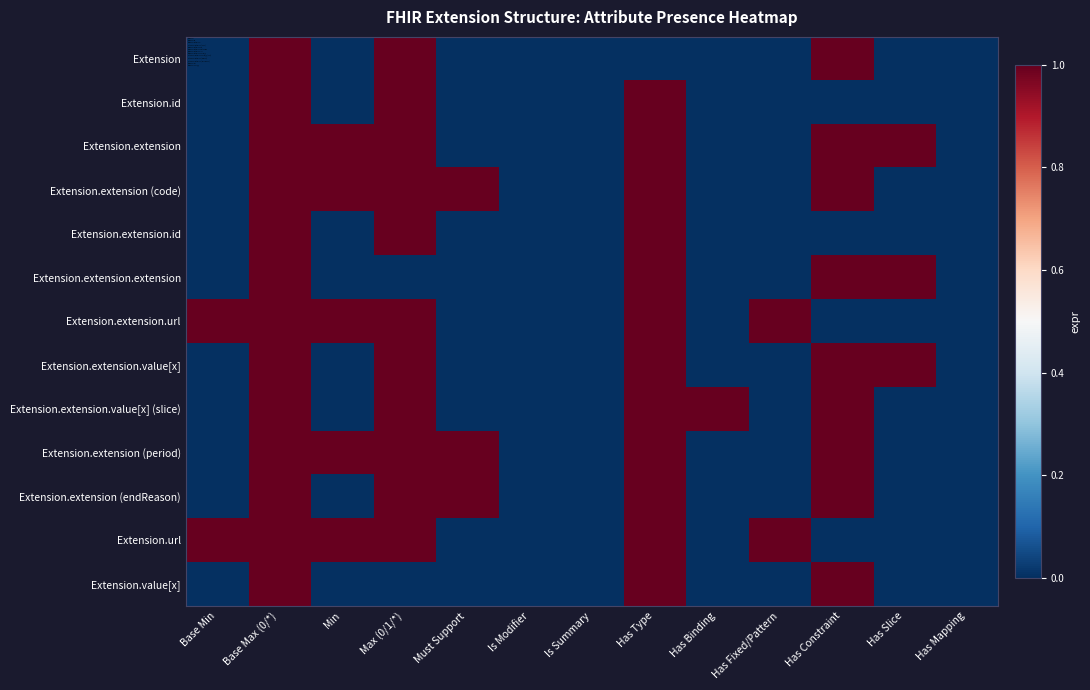

Reading left to right, transcribe all the data shown in this chart.

Extension: Base Min=0	Base Max (0/*)=1	Min=0	Max (0/1/*)=1	Must Support=0	Is Modifier=0	Is Summary=0	Has Type=0	Has Binding=0	Has Fixed/Pattern=0	Has Constraint=1	Has Slice=0	Has Mapping=0
Extension.id: Base Min=0	Base Max (0/*)=1	Min=0	Max (0/1/*)=1	Must Support=0	Is Modifier=0	Is Summary=0	Has Type=1	Has Binding=0	Has Fixed/Pattern=0	Has Constraint=0	Has Slice=0	Has Mapping=0
Extension.extension: Base Min=0	Base Max (0/*)=1	Min=2	Max (0/1/*)=1	Must Support=0	Is Modifier=0	Is Summary=0	Has Type=1	Has Binding=0	Has Fixed/Pattern=0	Has Constraint=1	Has Slice=1	Has Mapping=0
Extension.extension (code): Base Min=0	Base Max (0/*)=1	Min=1	Max (0/1/*)=1	Must Support=1	Is Modifier=0	Is Summary=0	Has Type=1	Has Binding=0	Has Fixed/Pattern=0	Has Constraint=1	Has Slice=0	Has Mapping=0
Extension.extension.id: Base Min=0	Base Max (0/*)=1	Min=0	Max (0/1/*)=1	Must Support=0	Is Modifier=0	Is Summary=0	Has Type=1	Has Binding=0	Has Fixed/Pattern=0	Has Constraint=0	Has Slice=0	Has Mapping=0
Extension.extension.extension: Base Min=0	Base Max (0/*)=1	Min=0	Max (0/1/*)=0	Must Support=0	Is Modifier=0	Is Summary=0	Has Type=1	Has Binding=0	Has Fixed/Pattern=0	Has Constraint=1	Has Slice=1	Has Mapping=0
Extension.extension.url: Base Min=1	Base Max (0/*)=1	Min=1	Max (0/1/*)=1	Must Support=0	Is Modifier=0	Is Summary=0	Has Type=1	Has Binding=0	Has Fixed/Pattern=1	Has Constraint=0	Has Slice=0	Has Mapping=0
Extension.extension.value[x]: Base Min=0	Base Max (0/*)=1	Min=0	Max (0/1/*)=1	Must Support=0	Is Modifier=0	Is Summary=0	Has Type=1	Has Binding=0	Has Fixed/Pattern=0	Has Constraint=1	Has Slice=1	Has Mapping=0
Extension.extension.value[x] (slice): Base Min=0	Base Max (0/*)=1	Min=0	Max (0/1/*)=1	Must Support=0	Is Modifier=0	Is Summary=0	Has Type=1	Has Binding=1	Has Fixed/Pattern=0	Has Constraint=1	Has Slice=0	Has Mapping=0
Extension.extension (period): Base Min=0	Base Max (0/*)=1	Min=1	Max (0/1/*)=1	Must Support=1	Is Modifier=0	Is Summary=0	Has Type=1	Has Binding=0	Has Fixed/Pattern=0	Has Constraint=1	Has Slice=0	Has Mapping=0
Extension.extension (endReason): Base Min=0	Base Max (0/*)=1	Min=0	Max (0/1/*)=1	Must Support=1	Is Modifier=0	Is Summary=0	Has Type=1	Has Binding=0	Has Fixed/Pattern=0	Has Constraint=1	Has Slice=0	Has Mapping=0
Extension.url: Base Min=1	Base Max (0/*)=1	Min=1	Max (0/1/*)=1	Must Support=0	Is Modifier=0	Is Summary=0	Has Type=1	Has Binding=0	Has Fixed/Pattern=1	Has Constraint=0	Has Slice=0	Has Mapping=0
Extension.value[x]: Base Min=0	Base Max (0/*)=1	Min=0	Max (0/1/*)=0	Must Support=0	Is Modifier=0	Is Summary=0	Has Type=1	Has Binding=0	Has Fixed/Pattern=0	Has Constraint=1	Has Slice=0	Has Mapping=0